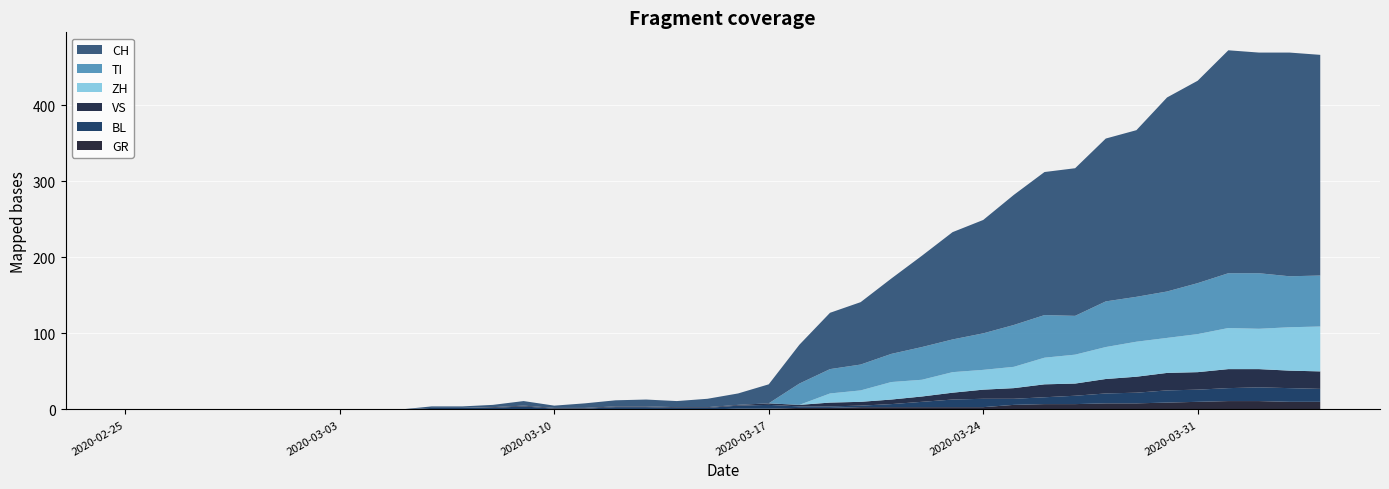

Reading right to left, transcribe all the data shown in this chart.

CH: 290	294	290	293	266	255	219	214	194	188	171	149	141	120	99	82	74	51	25	15	11	8	9	8	6	3	6	3	2	2	0	0	0	0	0	0	0	0	0	0
GR: 10	10	11	11	10	9	8	8	7	7	6	3	3	3	3	3	2	2	1	1	0	0	0	0	0	0	0	0	0	0	0	0	0	0	0	0	0	0	0	0
VS: 23	23	24	25	23	23	21	19	16	17	14	12	9	7	6	5	5	2	2	1	1	1	1	1	1	1	1	1	0	0	0	0	0	0	0	0	0	0	0	0
BL: 17	18	18	17	16	16	14	13	11	9	8	11	10	7	4	2	2	2	5	4	2	2	3	3	1	1	4	2	2	2	0	0	0	0	0	0	0	0	0	0
TI: 67	67	73	72	67	61	59	60	51	56	55	48	43	43	37	34	32	28	0	0	0	0	0	0	0	0	0	0	0	0	0	0	0	0	0	0	0	0	0	0
ZH: 59	57	53	54	50	46	46	42	38	35	28	26	27	22	23	15	12	0	0	0	0	0	0	0	0	0	0	0	0	0	0	0	0	0	0	0	0	0	0	0